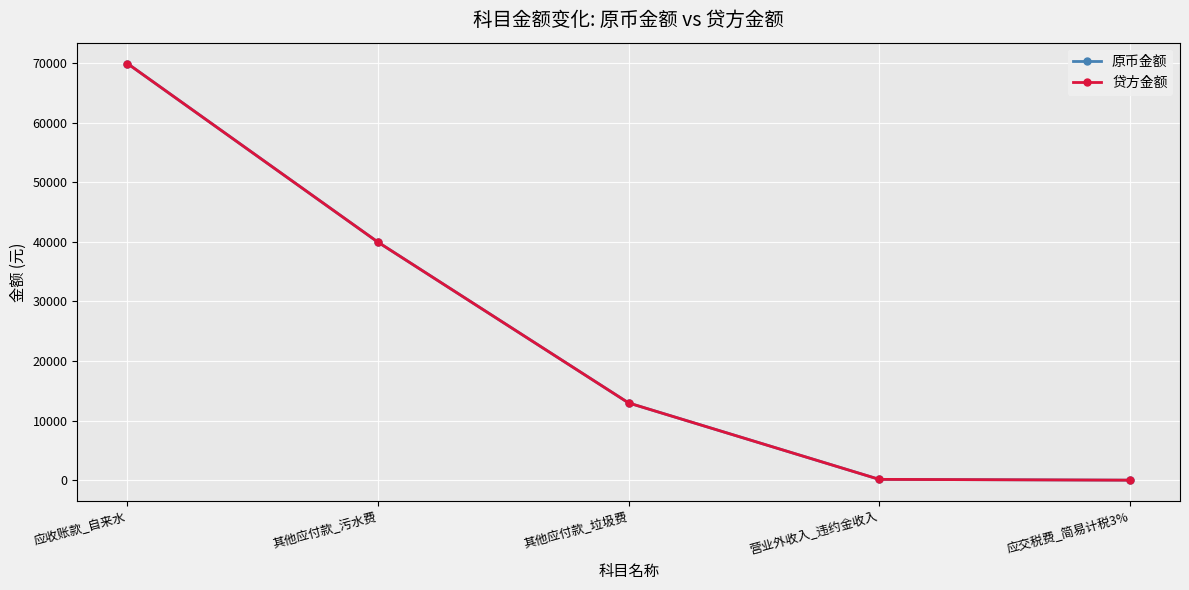

What is the value of the 贷方金额 point at the 2nd from the left?

39936.9